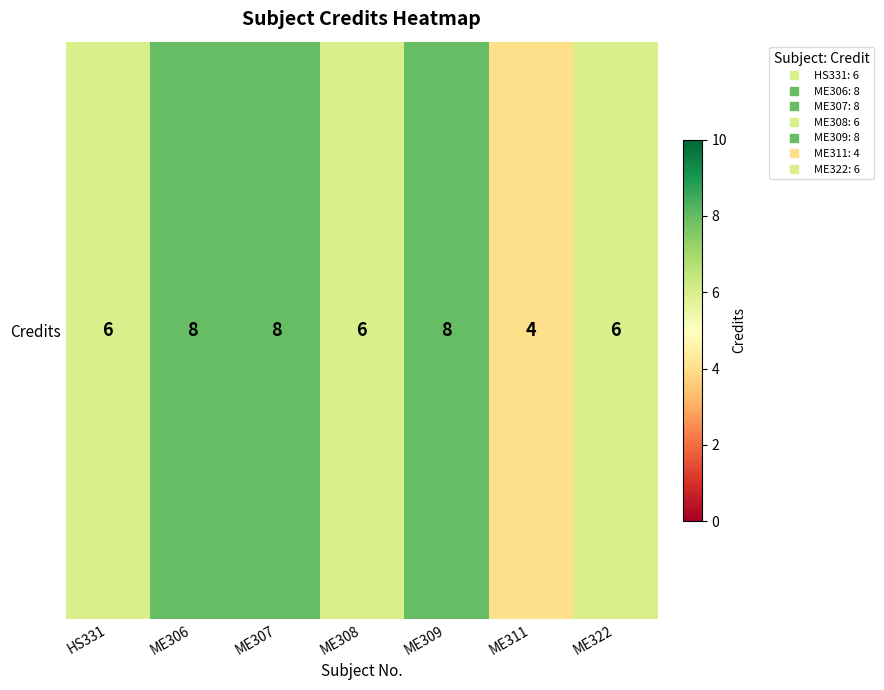

Read the value at ME307.

8